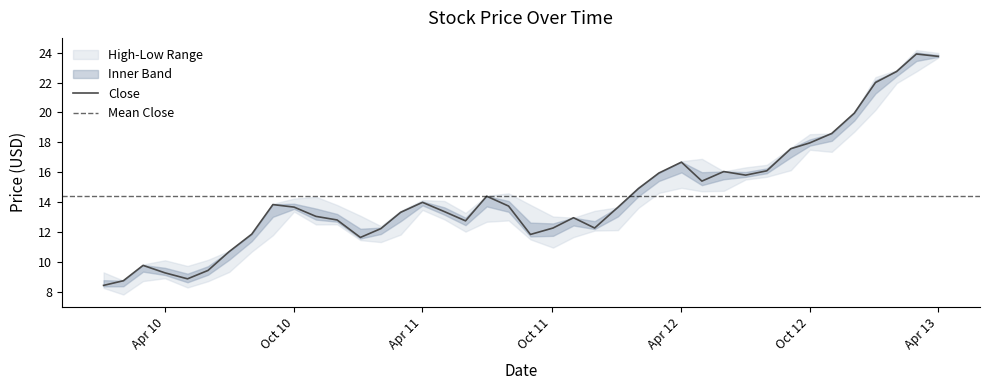

The value of High at 2 is 22.8. True or false?

True